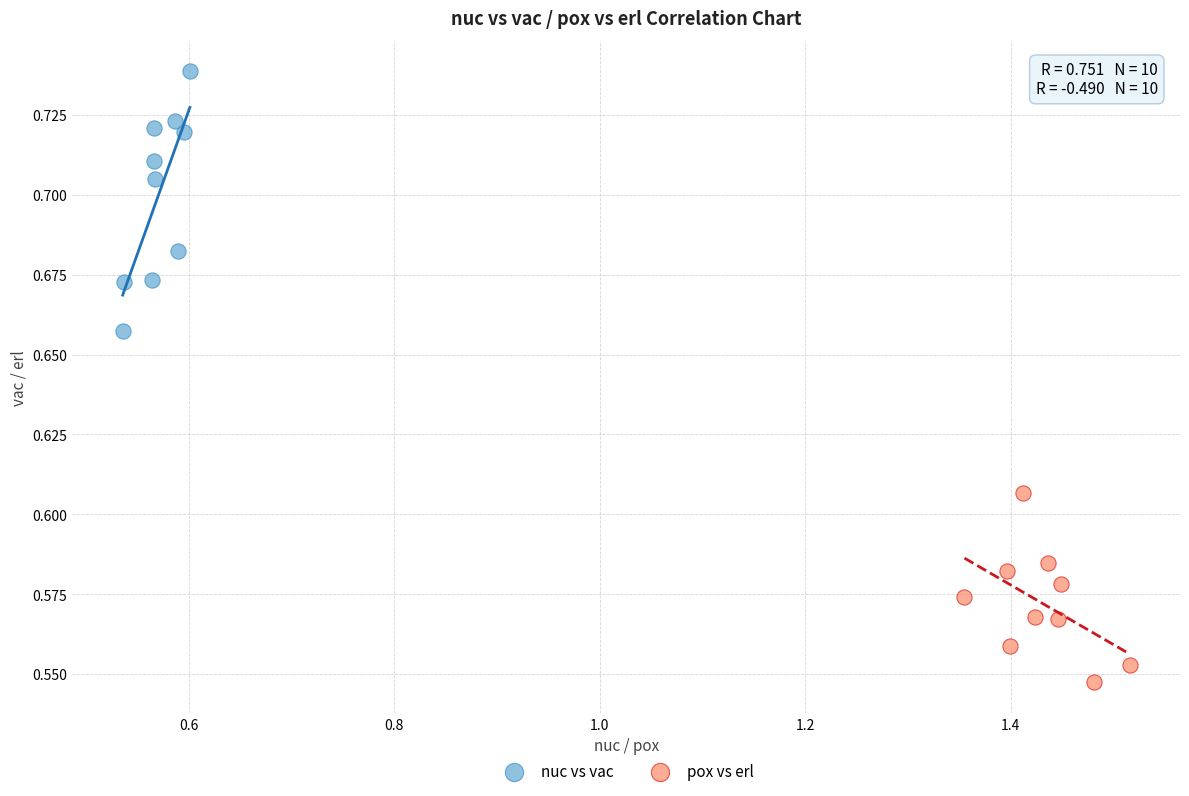

What are all the series names shown in the legend?

nuc vs vac, pox vs erl